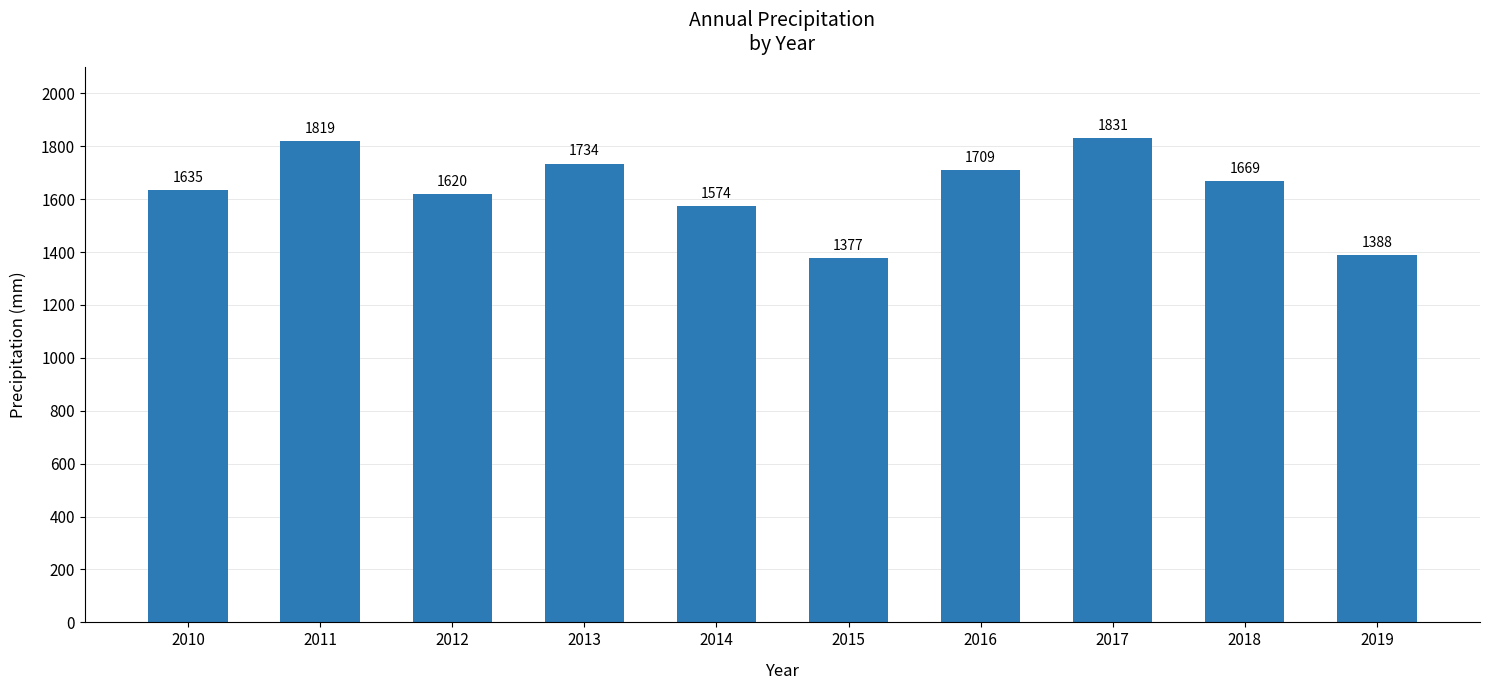

What is the average value?

1636